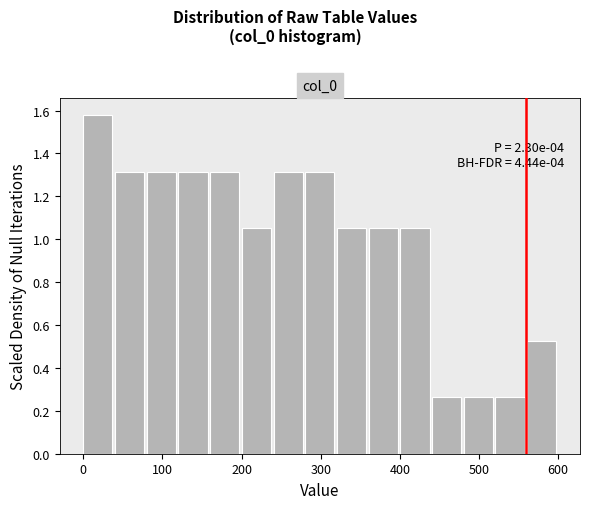

Which range on the x-axis has the tallest bar?

0 to 40